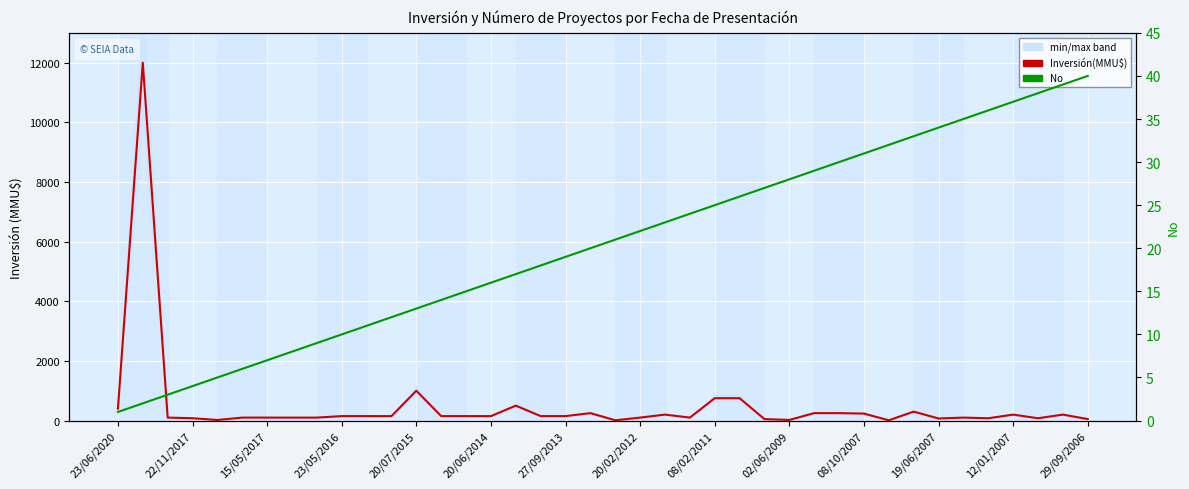

Rank the series by their maximum value, from lowest to highest.

No, Inversión(MMU$)